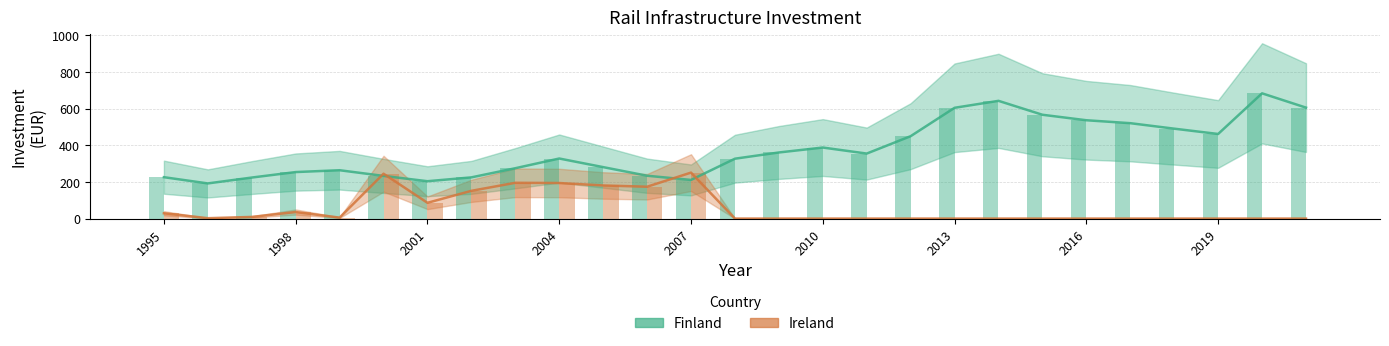

How many values in the Finland series exceed 328?

13